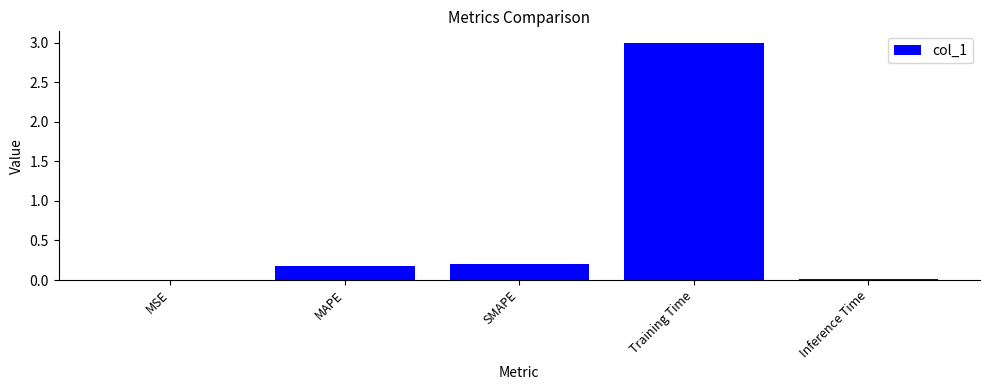

What is the greatest value displayed?

3.0